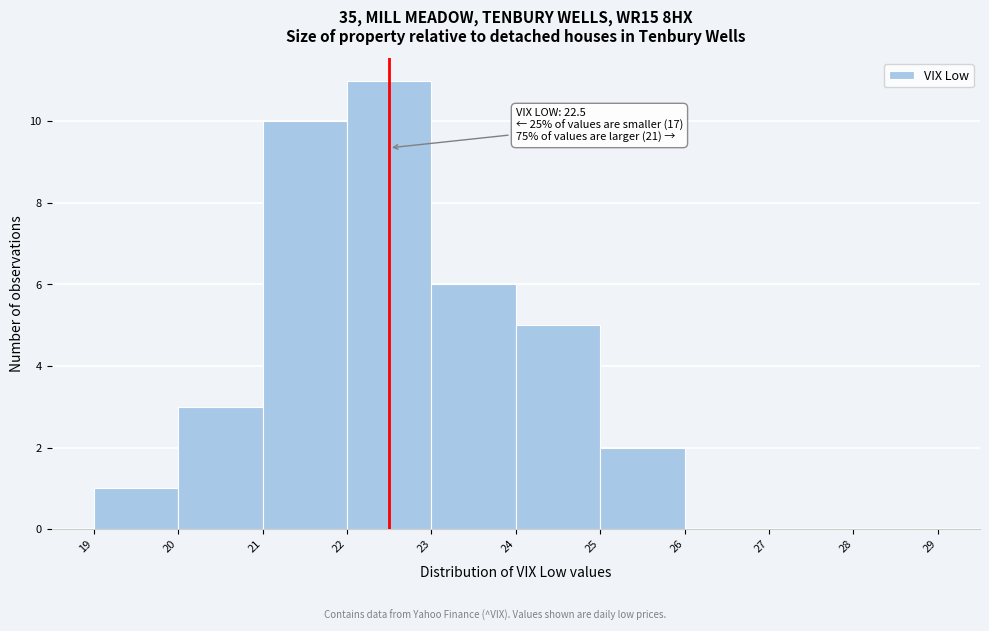

Over which range of the x-axis is the bar tallest?

22 to 23